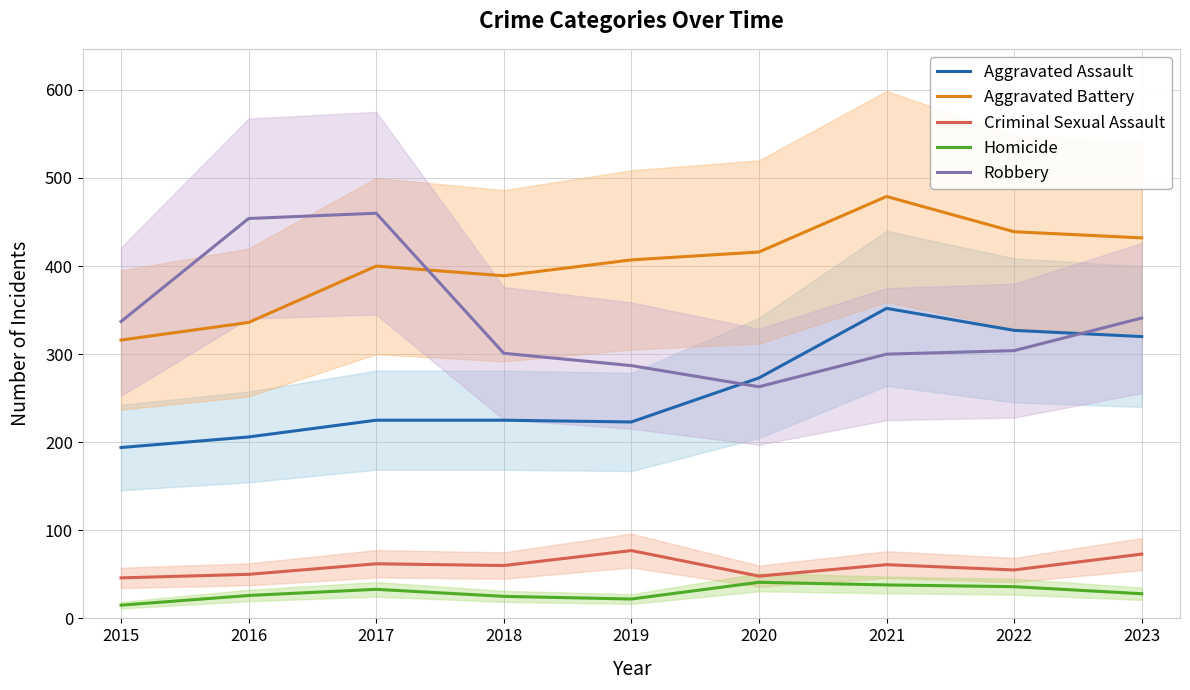

Between 2017 and 2021, which series saw the biggest shift?

Robbery